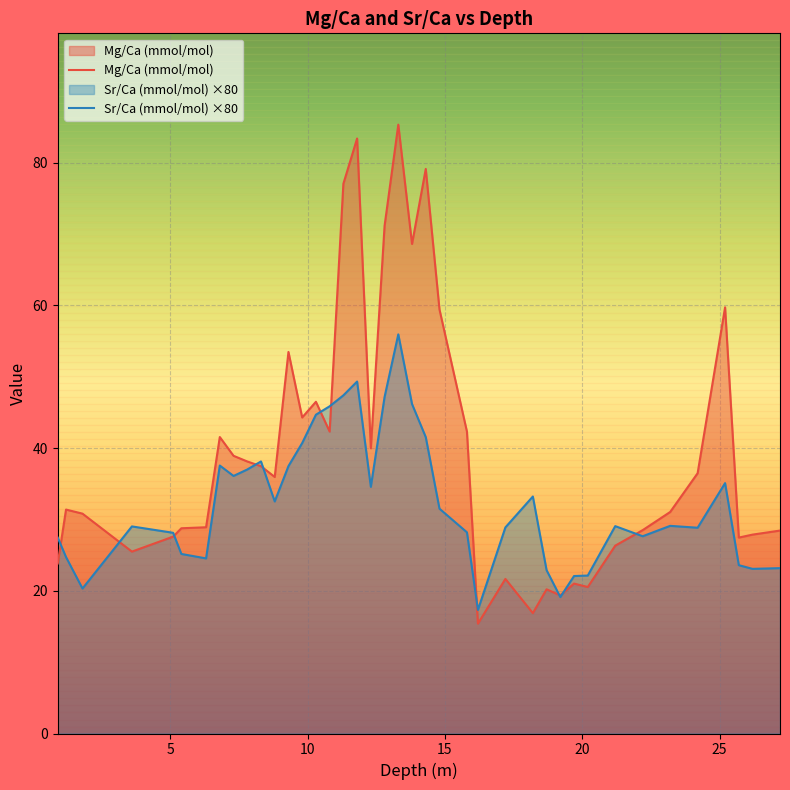

What is the spread (max minus min) of values at 6.8?

4.0